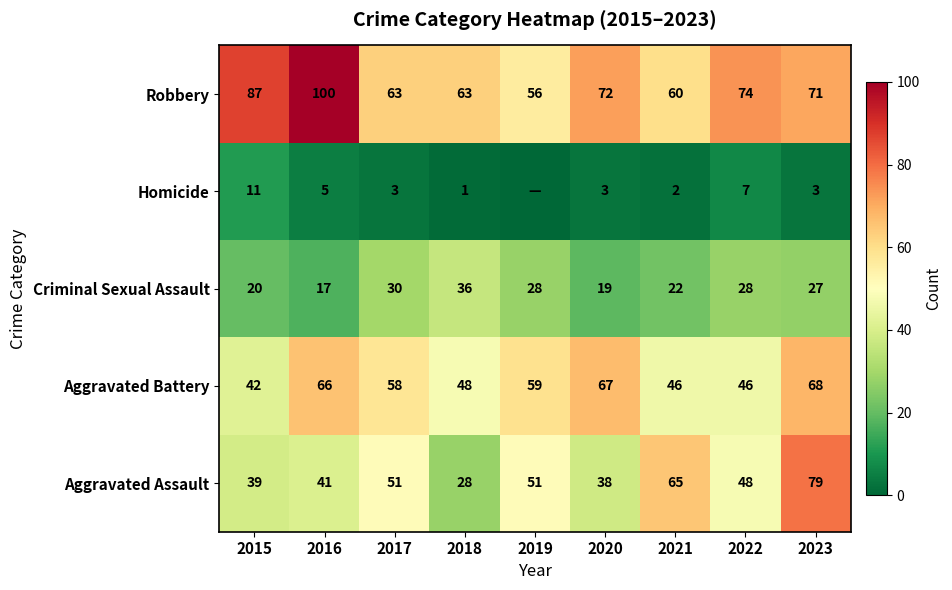

How many categories are shown in the chart?

9